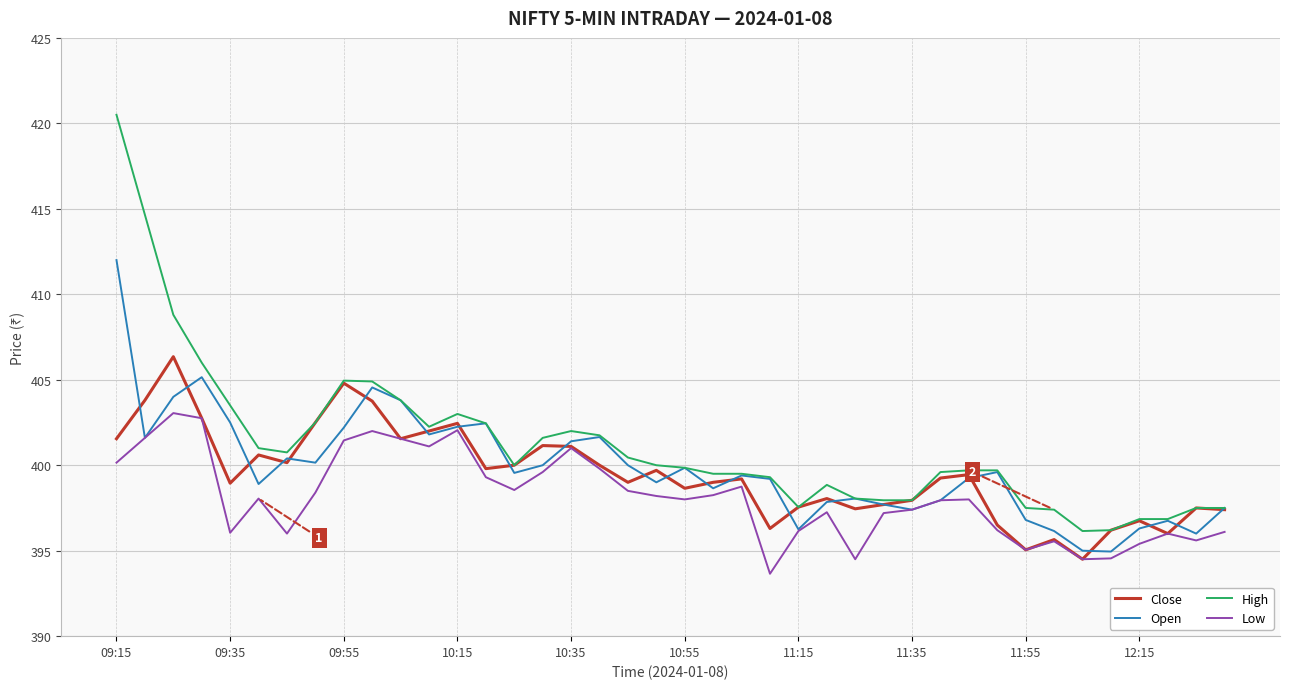

Which series has the largest range (max minus min)?

High